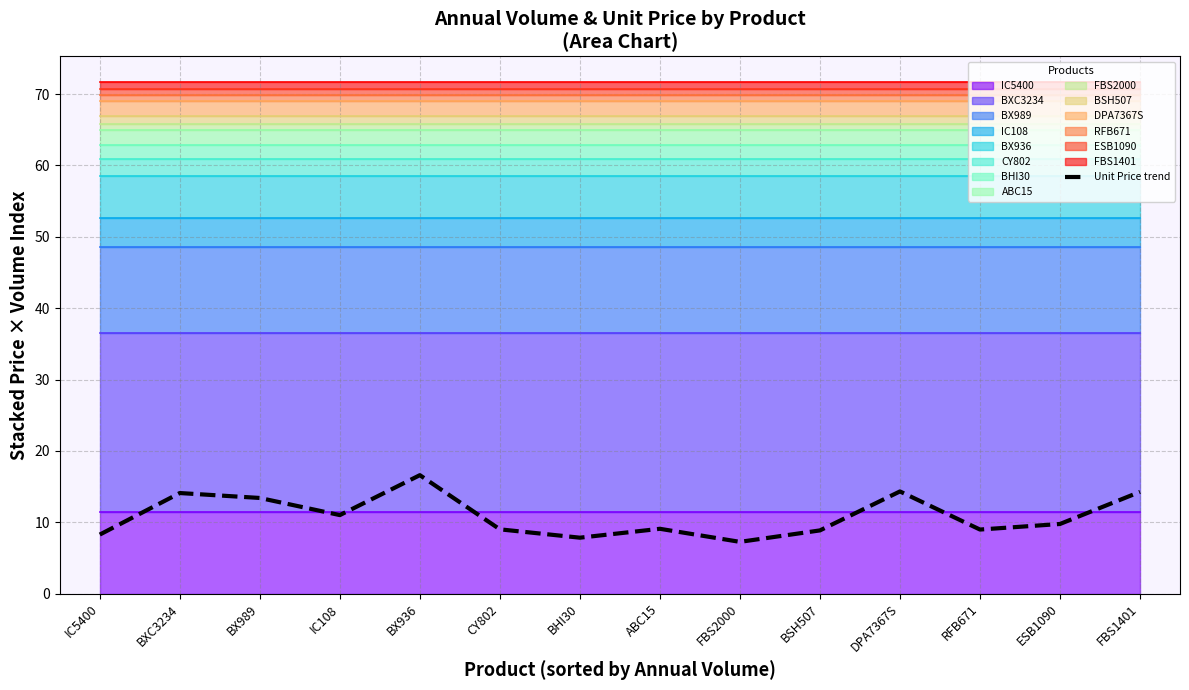

True or false: there are more than 0 points higher than both neighbors.

True